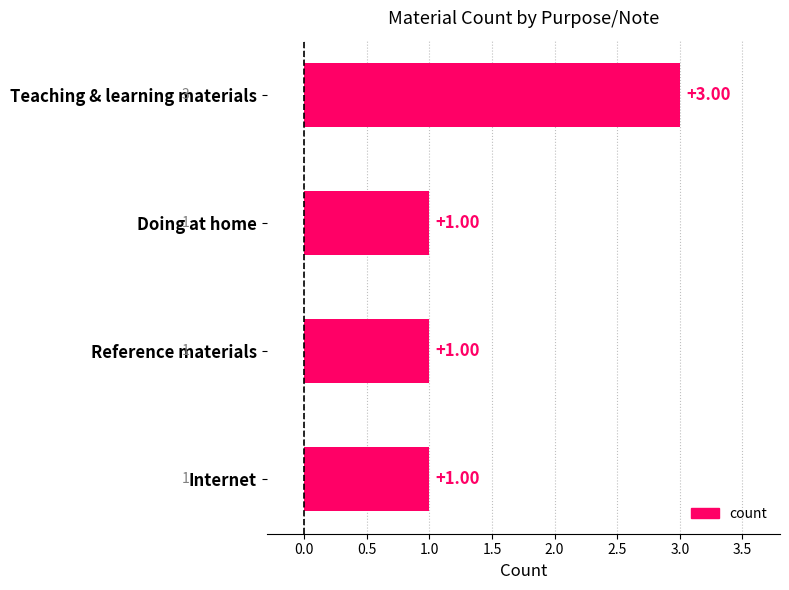

What is the sum of all values?

6